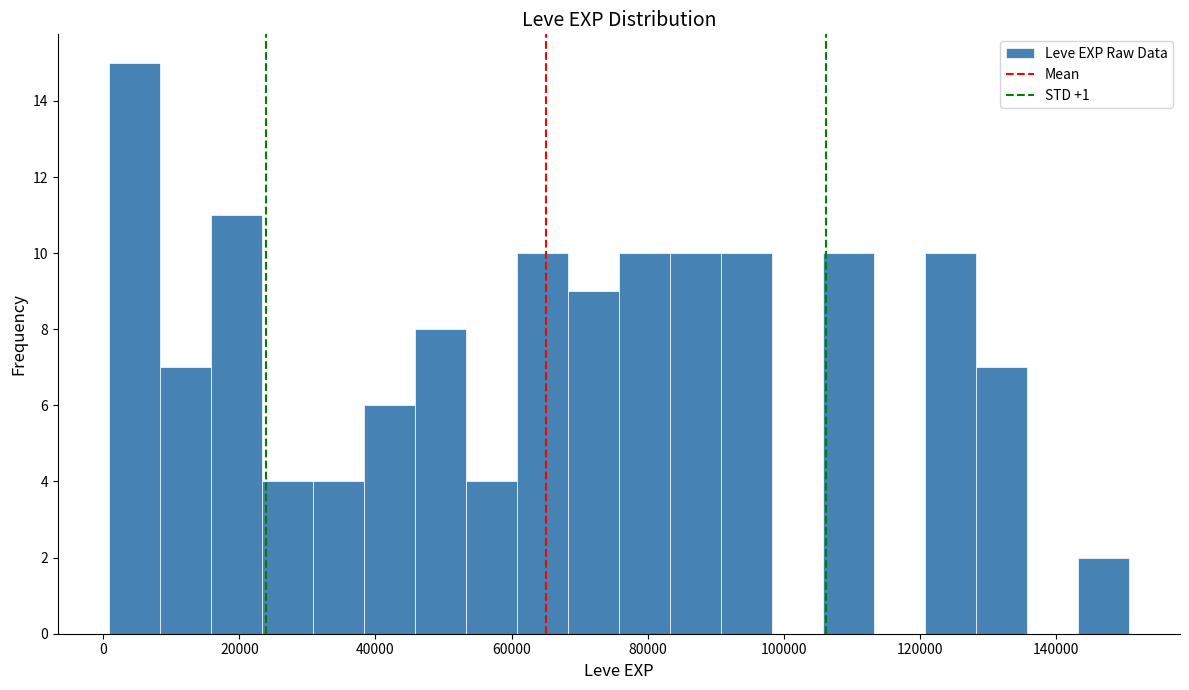

Around what value on the x-axis is the tallest bar? Give the approximate position of its centre, as read against the axis.

4000